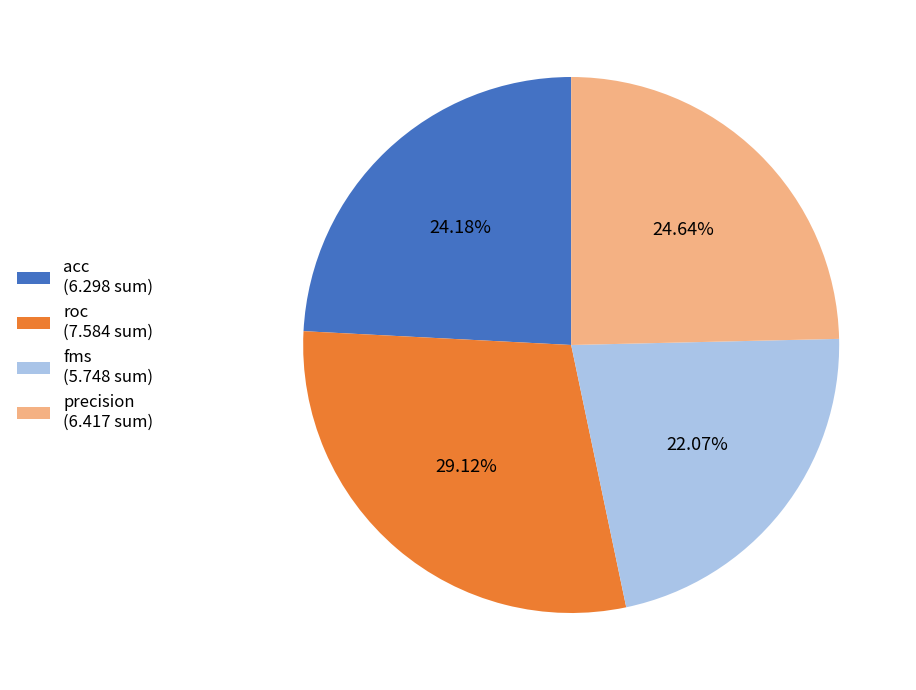

True or false: roc accounts for 29% of the total.

True